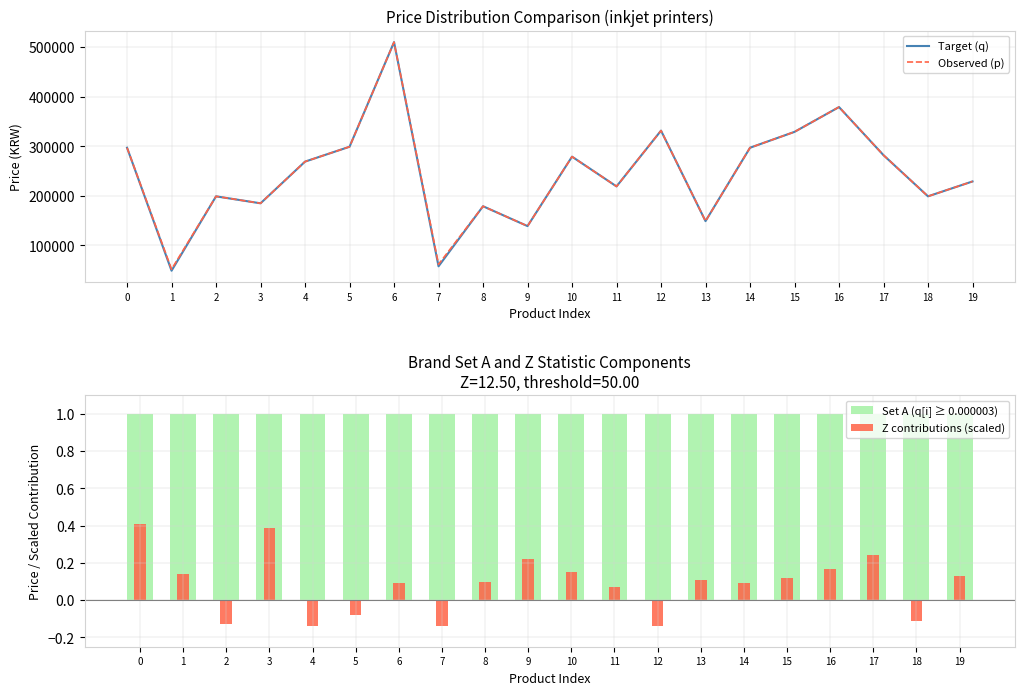

Reading right to left, extract all data points from this chart.

Target (q): 229000.0	199000.0	282000.0	379000.0	329000.0	297000.0	149000.0	331500.0	219000.0	279000.0	139000.0	179000.0	57900.0	509900.0	299000.0	269000.0	184930.0	199000.0	49000.0	297000.0
Observed (p): 229000.0	199000.0	282000.0	379000.0	329000.0	297000.0	149000.0	331500.0	219000.0	279000.0	139000.0	179000.0	61900.0	509900.0	299000.0	269000.0	184930.0	199000.0	52000.0	297000.0
Set A (q[i] ≥ 0.000003): 1.0	1.0	1.0	1.0	1.0	1.0	1.0	1.0	1.0	1.0	1.0	1.0	1.0	1.0	1.0	1.0	1.0	1.0	1.0	1.0
Z contributions (scaled): 0.1	-0.1	0.2	0.2	0.1	0.1	0.1	-0.1	0.1	0.1	0.2	0.1	-0.1	0.1	-0.1	-0.1	0.4	-0.1	0.1	0.4